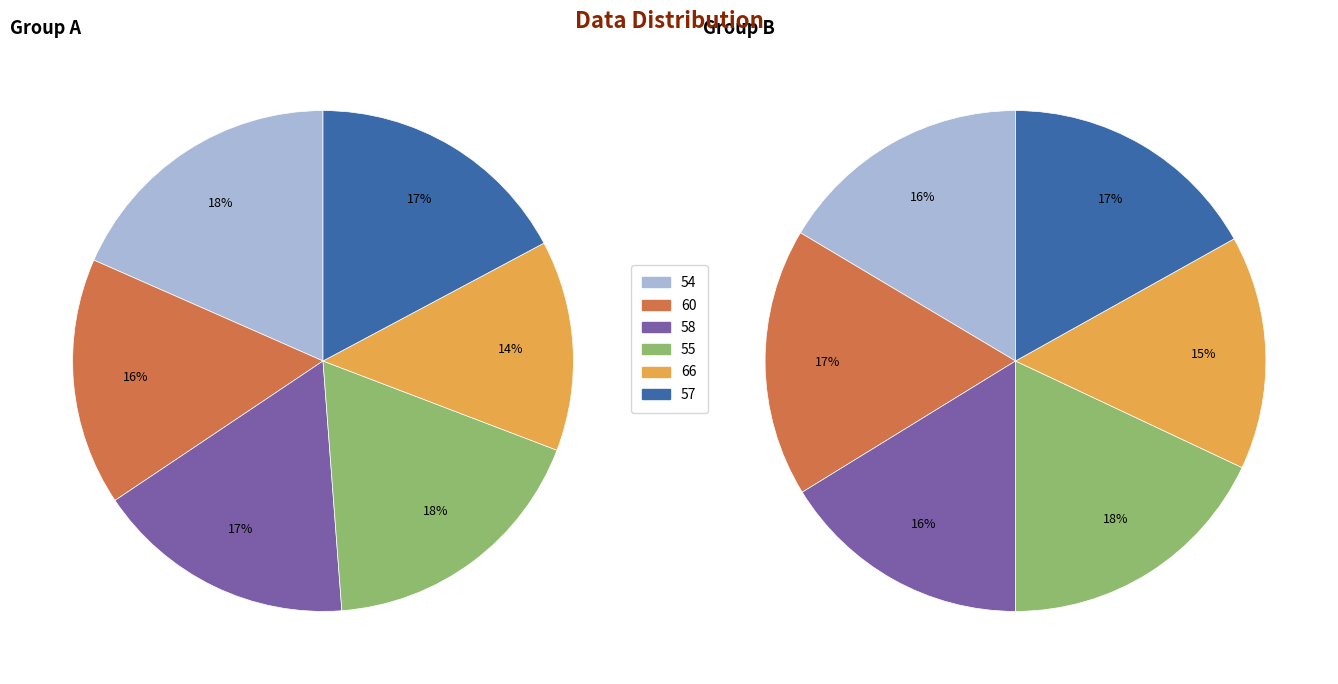

Is it true that 57 is 17% of the pie?

True